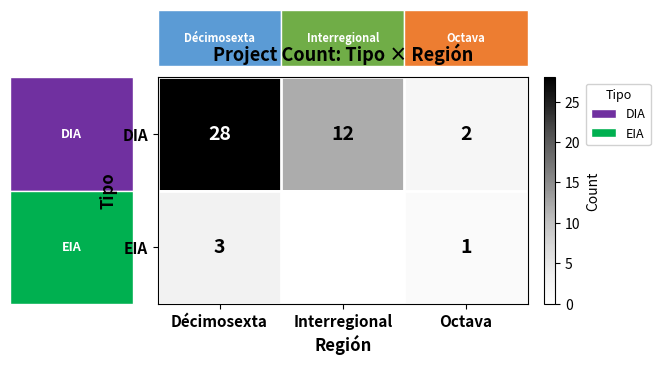

What is the difference between the maximum and minimum values in the DIA series?

26